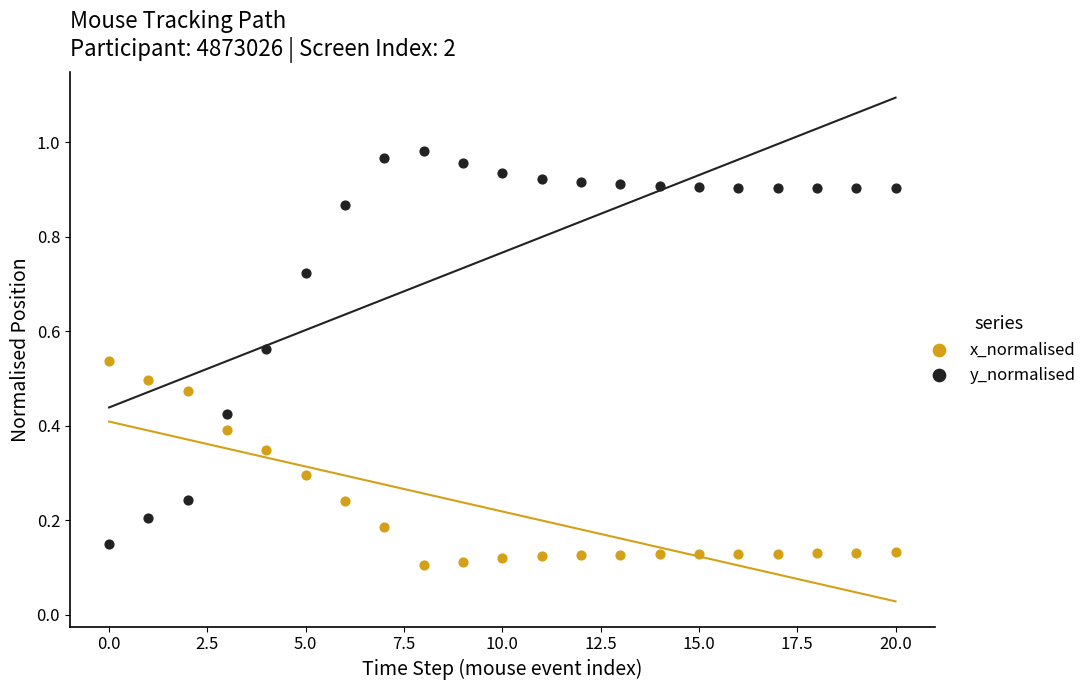

Which series has the largest Y range (max minus min)?

y_normalised